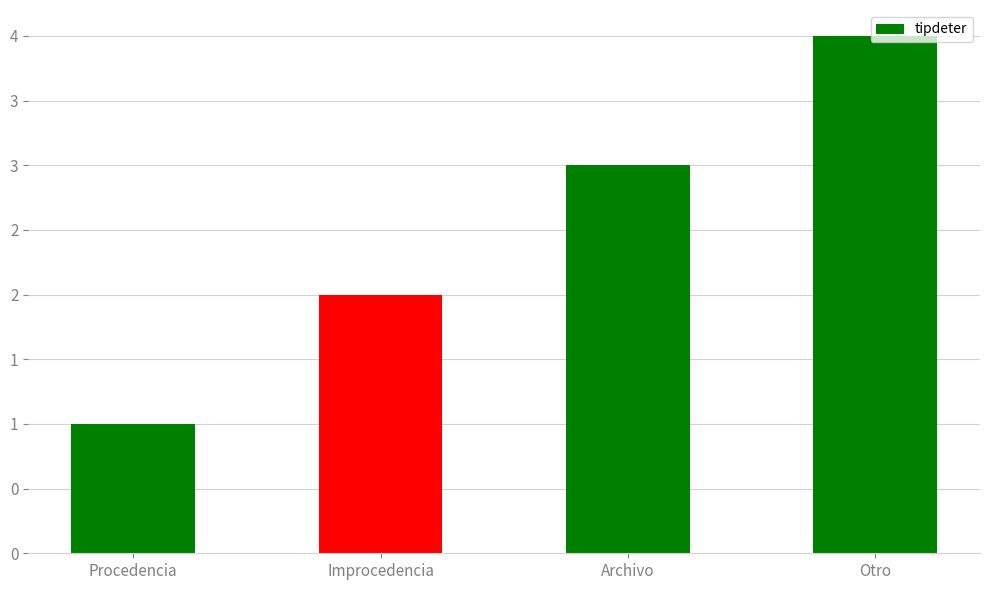

Does the chart contain any negative values?

No